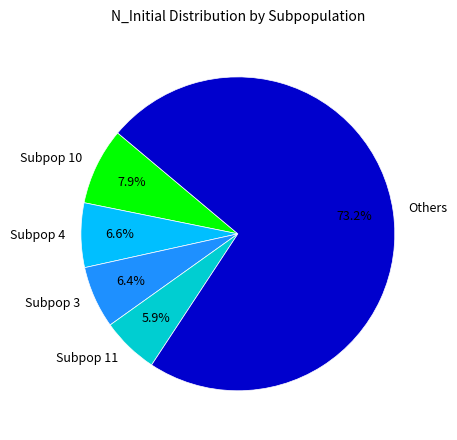

How many segments does this pie chart have?

5